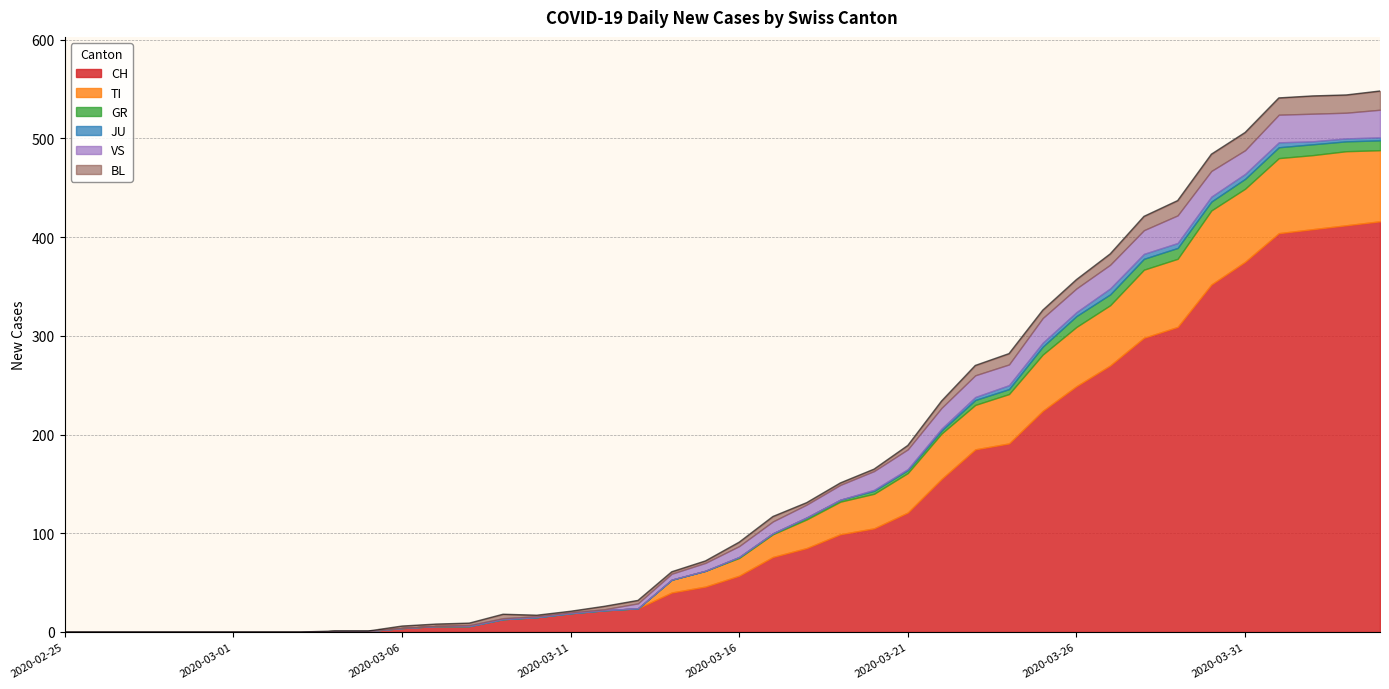

Is the value of VS at 2020-03-22 greater than the value of TI at 2020-03-11?

Yes